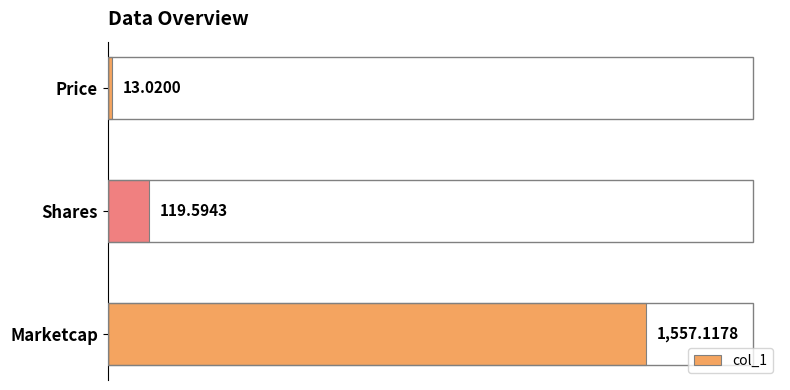

What is the sum of all values?

1689.7